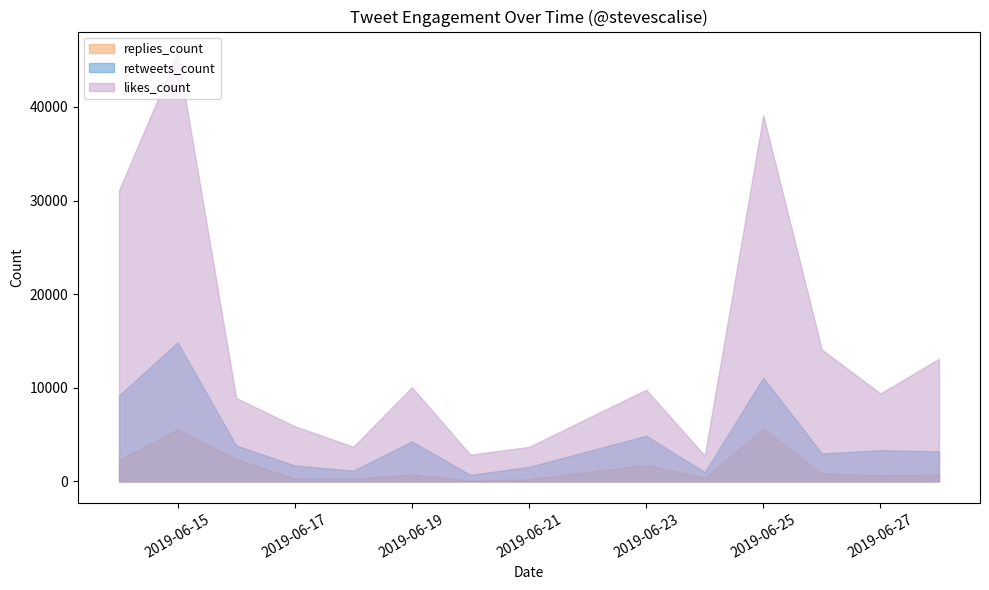

The value of likes_count at 2019-06-15 is 45763. True or false?

True